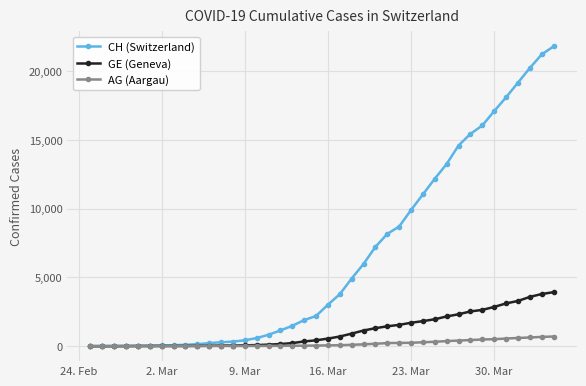

Which series has the largest range (max minus min)?

CH (Switzerland)